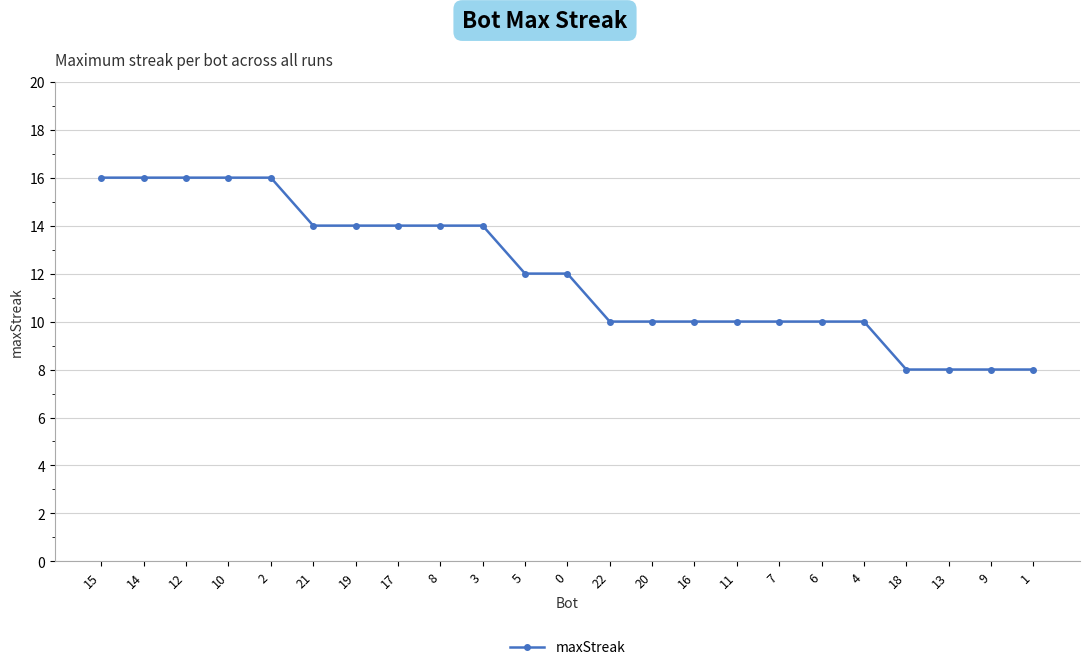

Is it true that the value at 14 is 16?

True